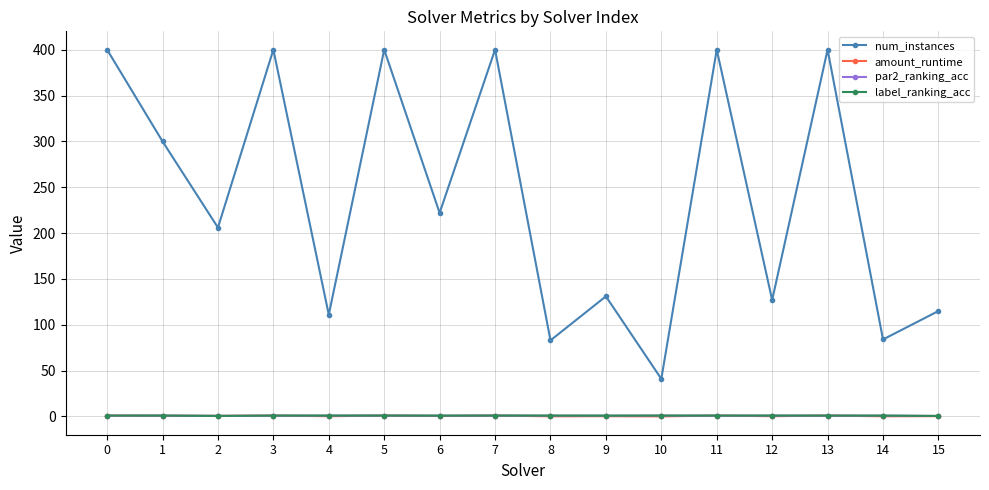

At how many categories does at least one series exceed 320?

6